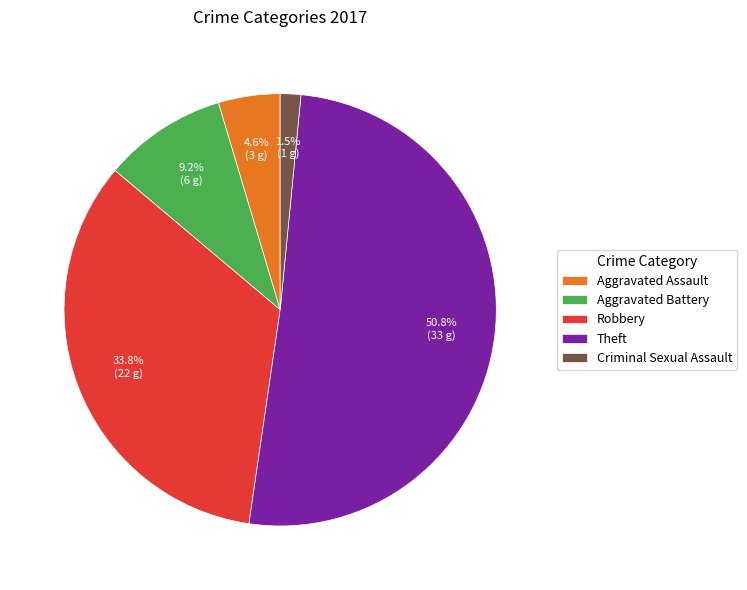

What is the majority slice?

Theft